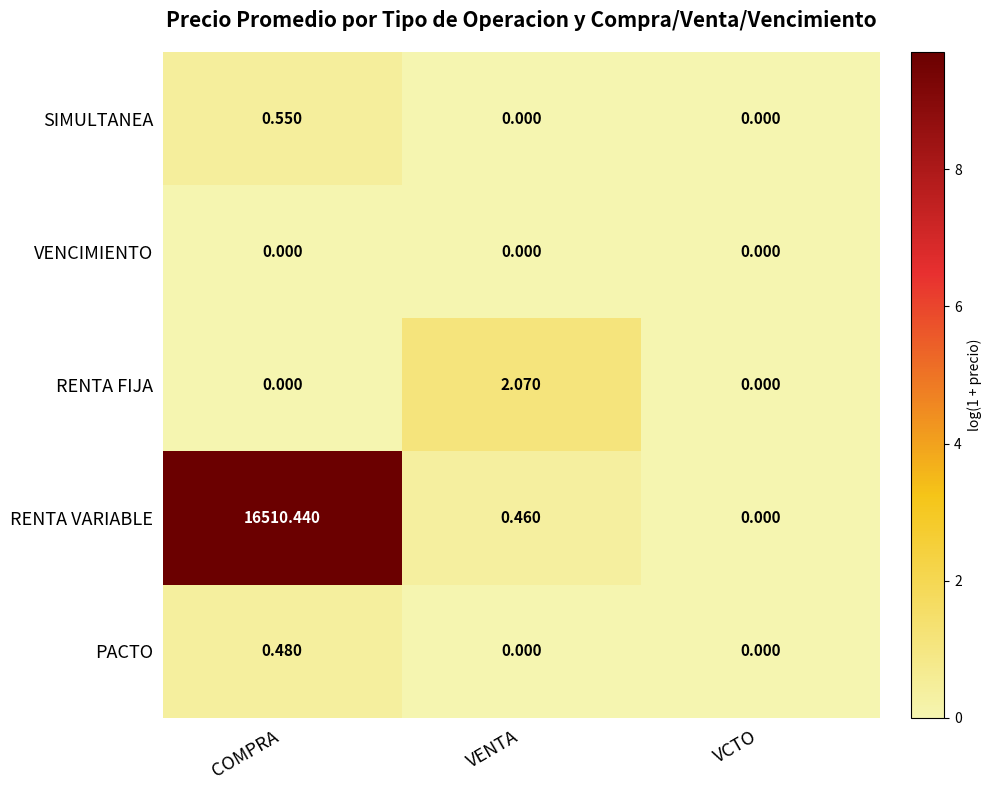

Which series has the largest total across all categories?

RENTA VARIABLE